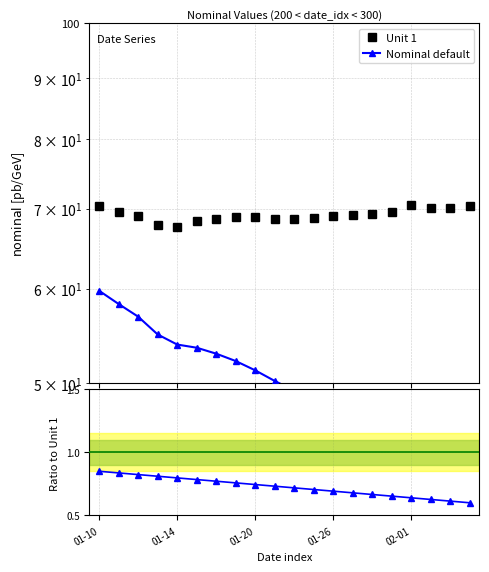

What is the difference between the maximum and minimum values in the Nominal / Unit 1 series?

0.2